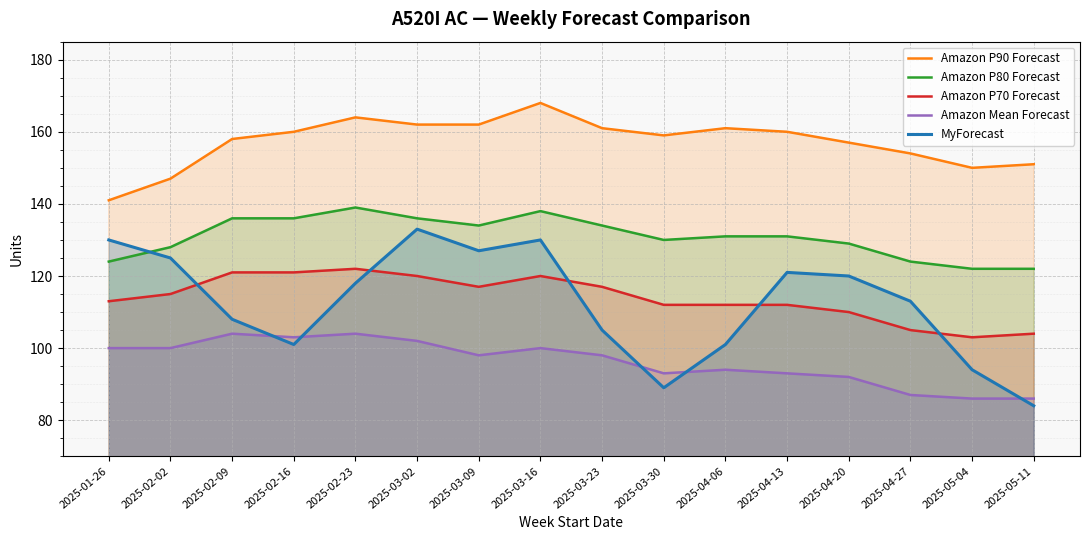

Rank the series at 2025-01-26 from highest to lowest value.

Amazon P90 Forecast, MyForecast, Amazon P80 Forecast, Amazon P70 Forecast, Amazon Mean Forecast